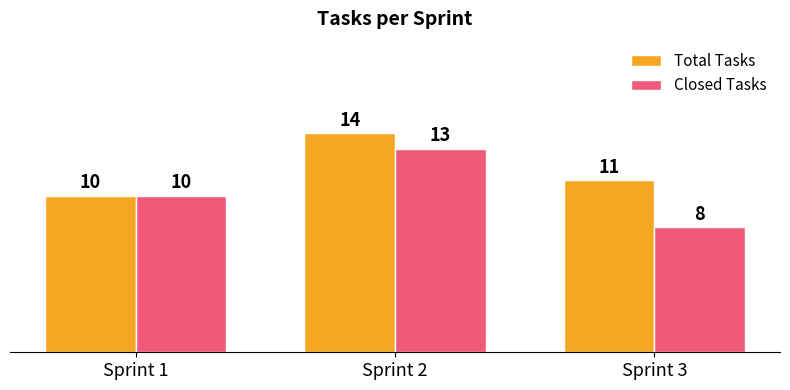

What is the average value of the Closed Tasks series?

10